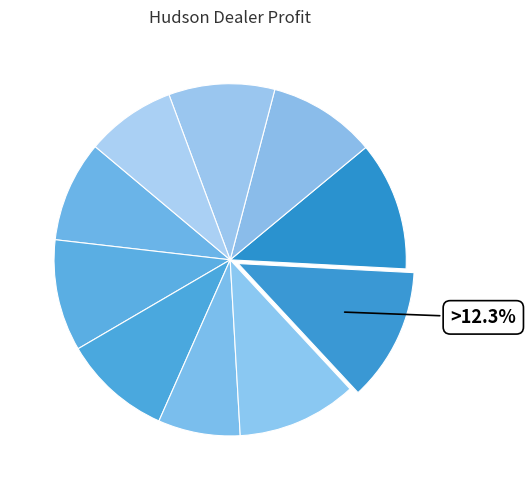

How many segments does this pie chart have?

10